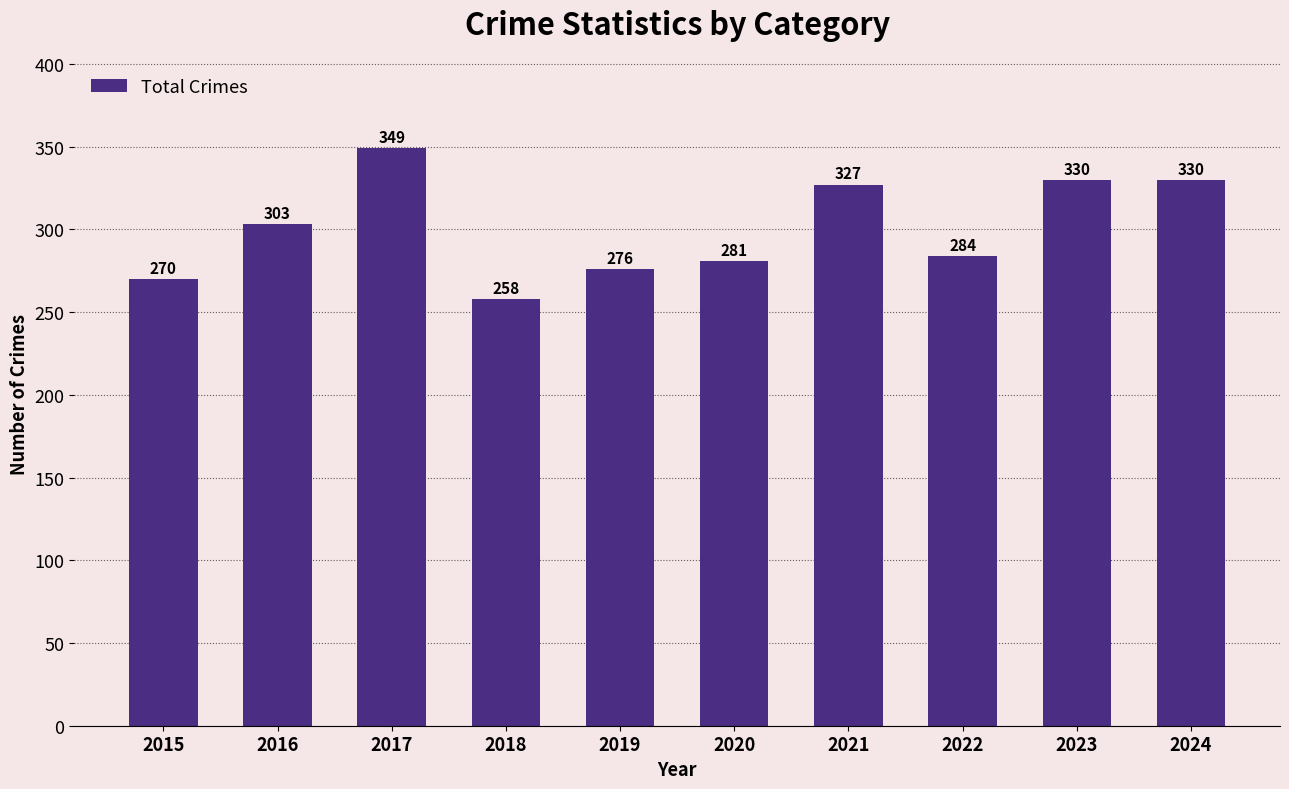

Reading right to left, what are all the values shown in this chart?

330	330	284	327	281	276	258	349	303	270